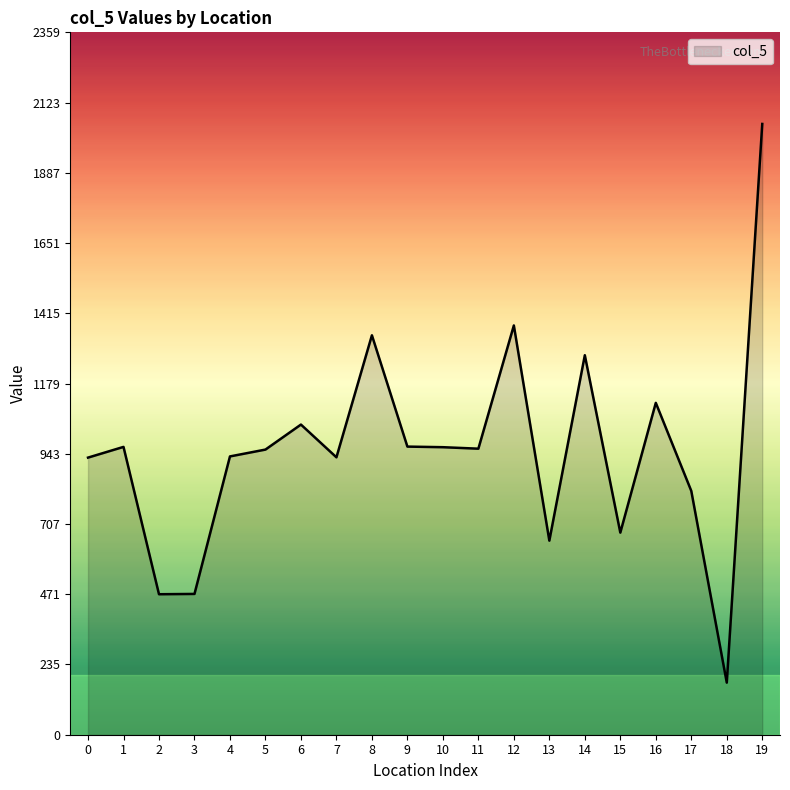

The value at 15 is 679. True or false?

True